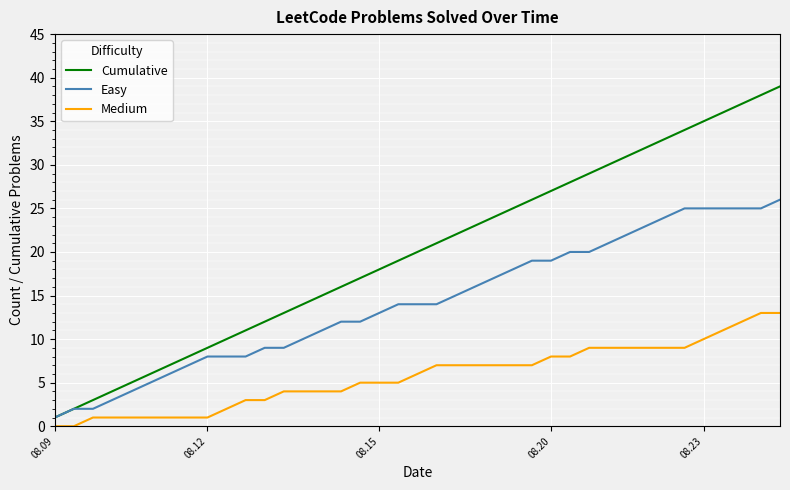

True or false: Easy and Medium cross at least once.

False